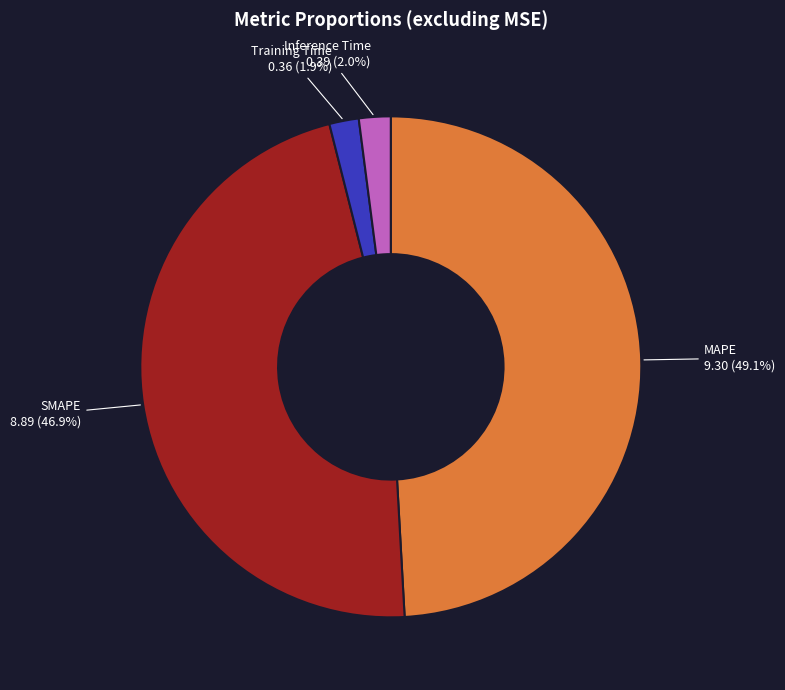

Do SMAPE and MAPE together represent more than half of the pie?

Yes